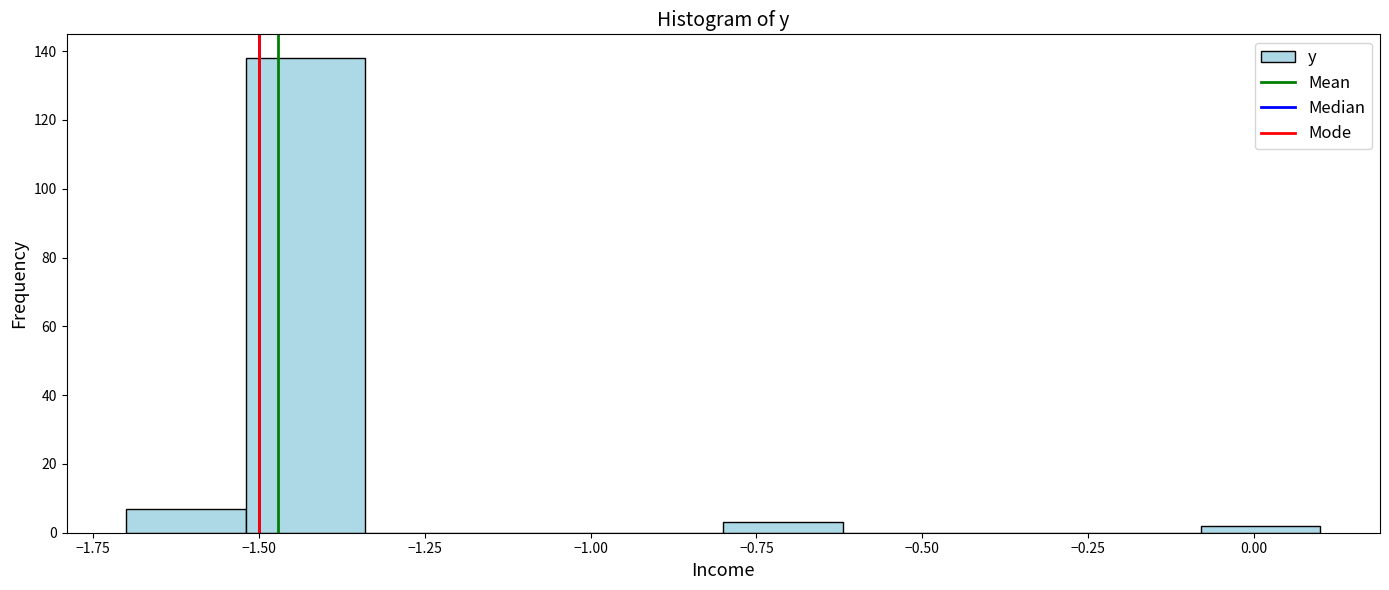

Read against the x-axis, roughly where is the centre of the tallest bar?

-1.45